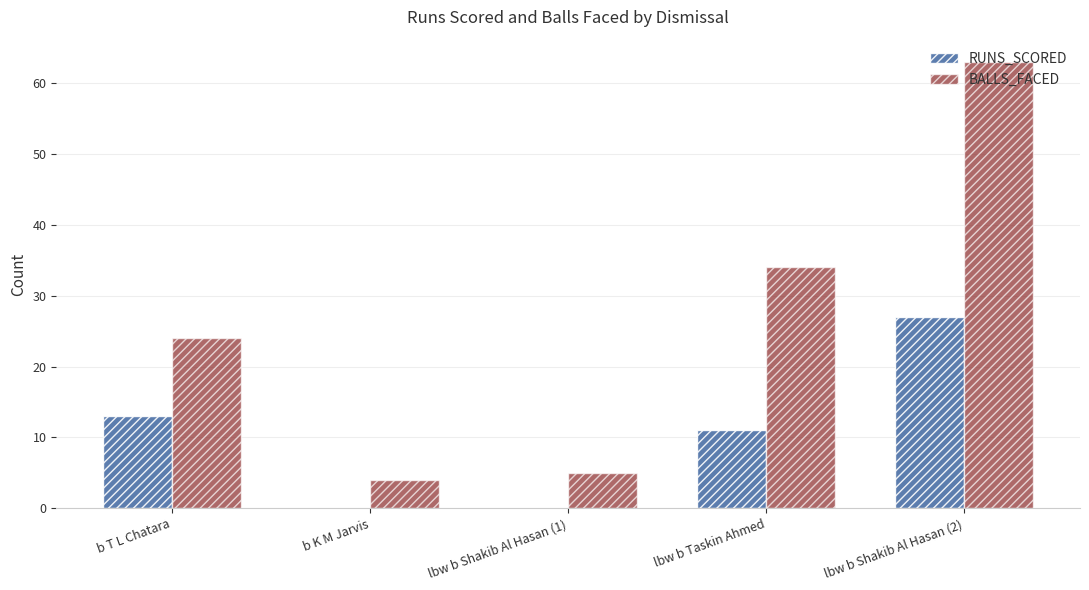

Count the number of data series in this chart.

2